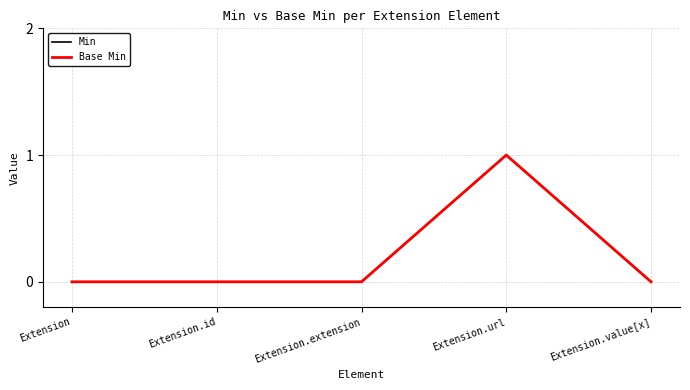

Reading left to right, list all the values displayed in this chart.

Min: 0	0	0	1	0
Base Min: 0	0	0	1	0